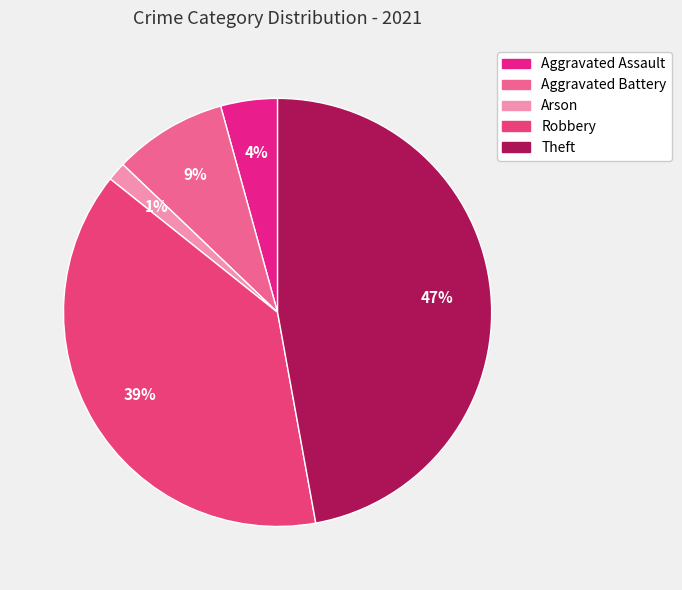

Does Robbery represent more than half of the total?

No